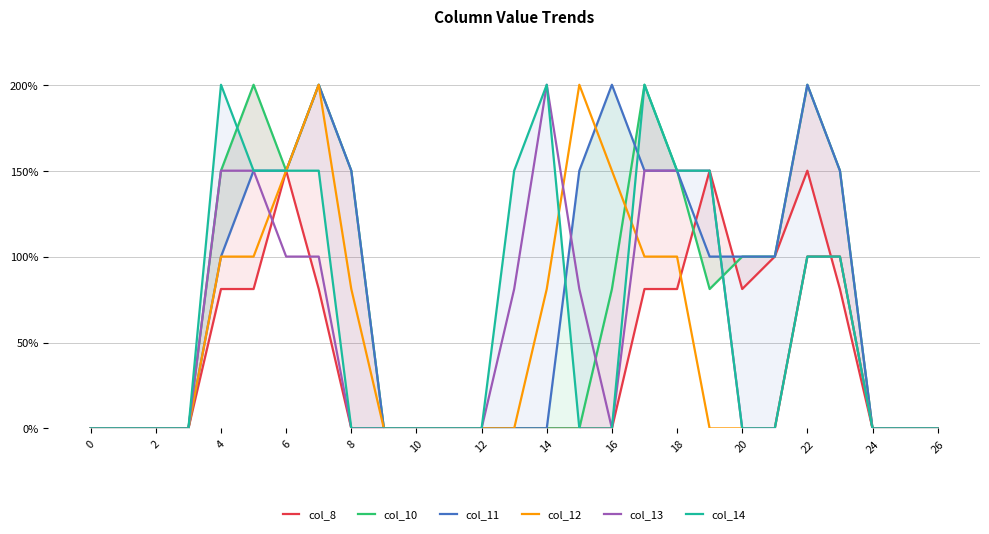

The value of col_13 at 19 is 0.4. True or false?

False